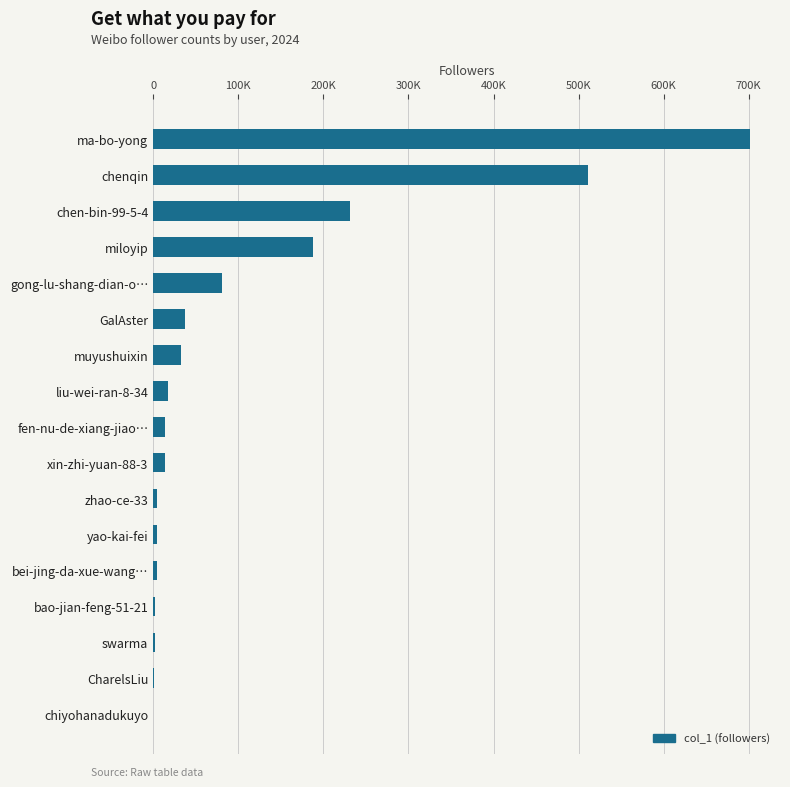

What is the maximum value shown in the chart?

701646